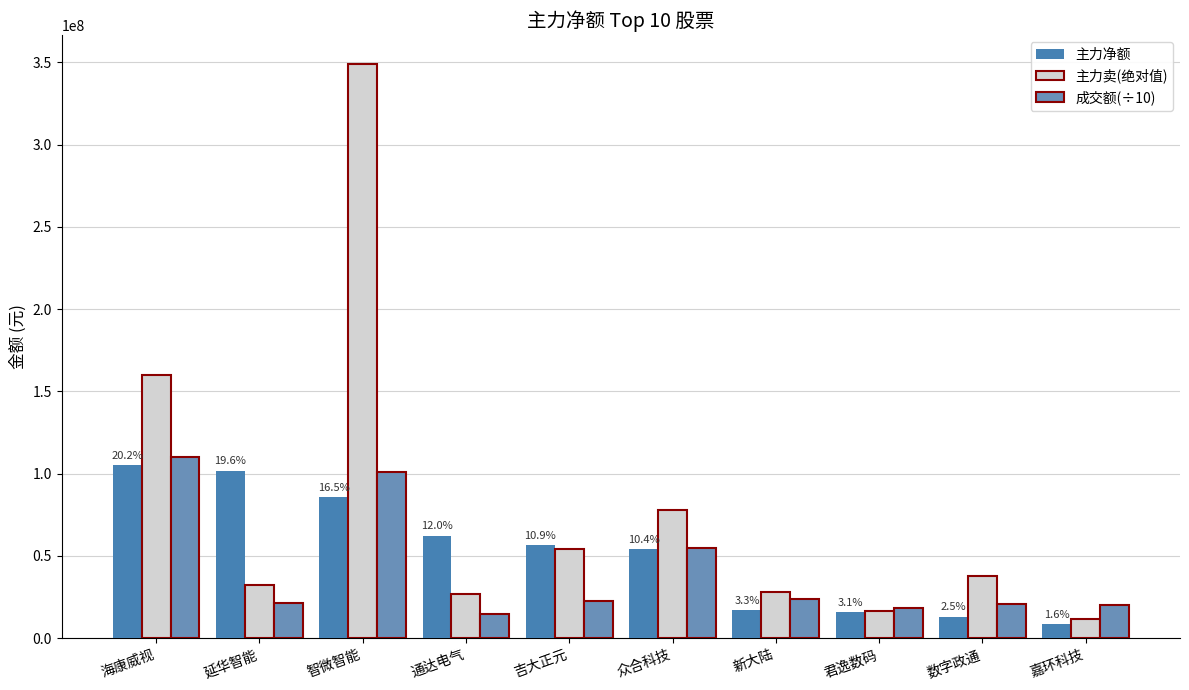

What are all the series names shown in the legend?

主力净额, 主力卖(绝对值), 成交额(÷10)